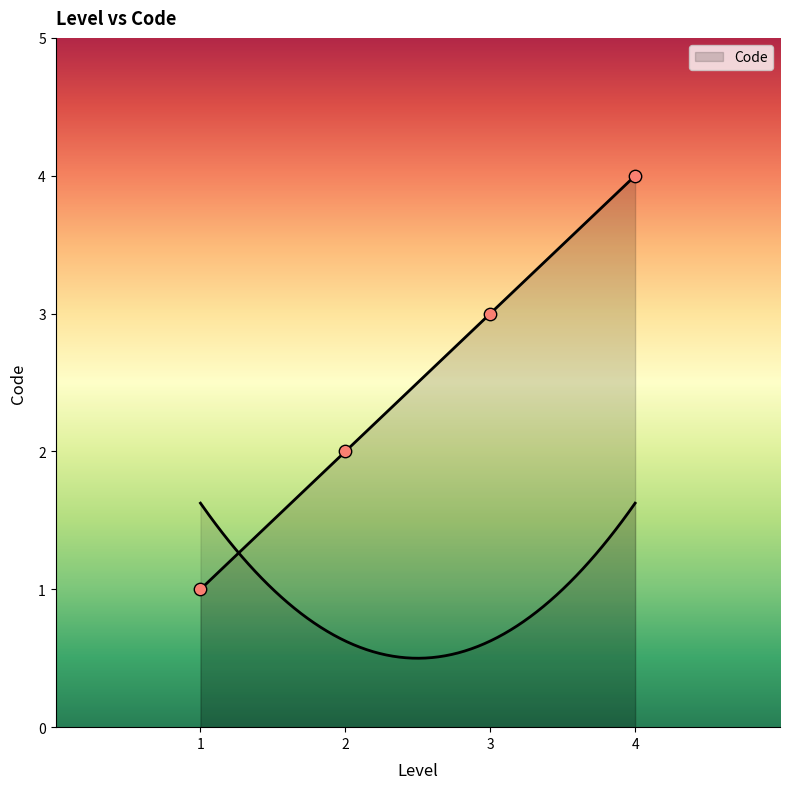

Which has a higher value, 1 or 1?

1